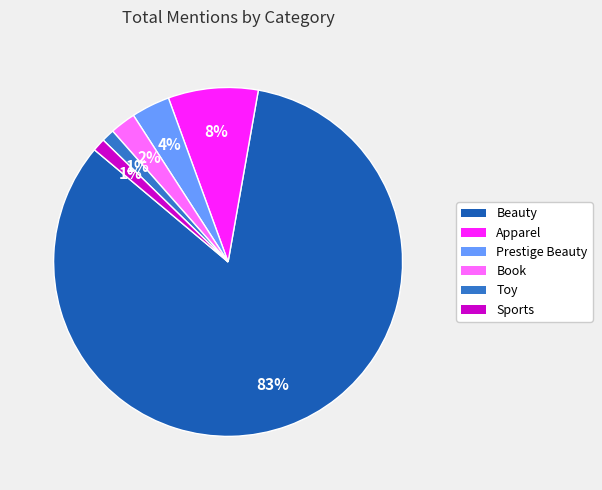

What is the majority slice?

Beauty